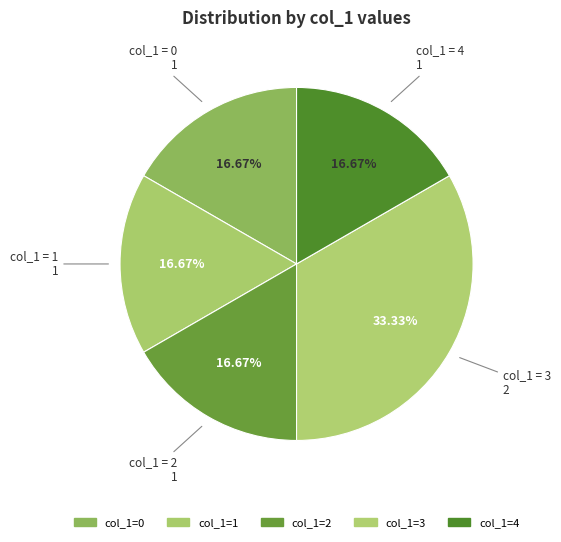

How many slices are in this pie chart?

5